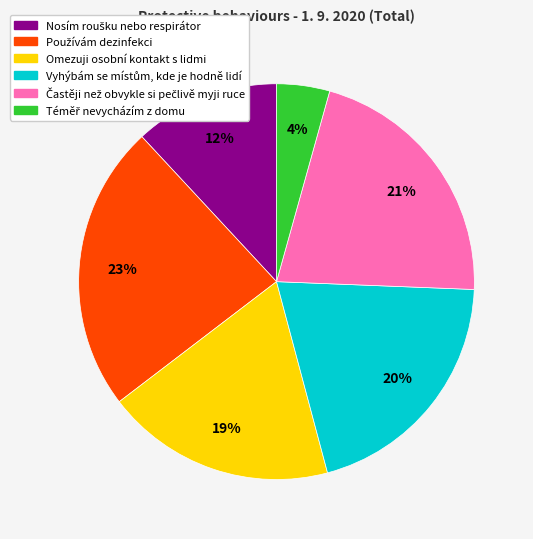

Is it true that Omezuji osobní kontakt s lidmi is 19% of the pie?

True